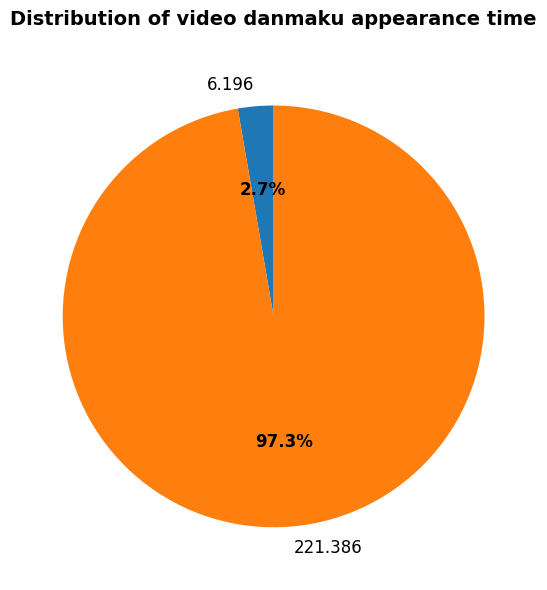

How many slices are in this pie chart?

2